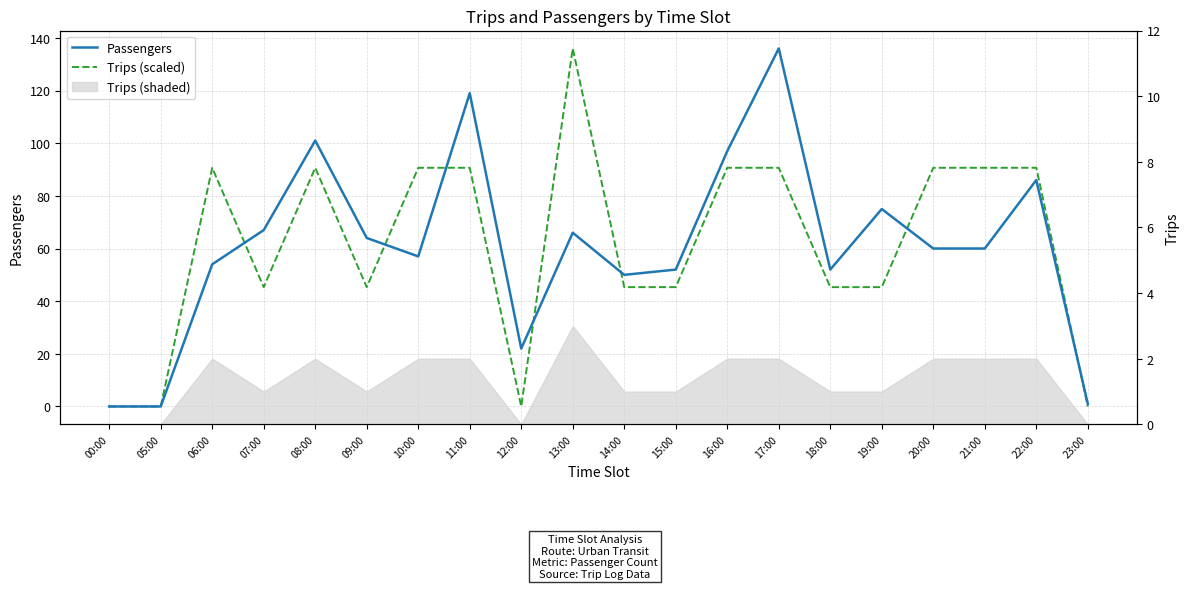

Where is the first local minimum for Trips (scaled)?

07:00